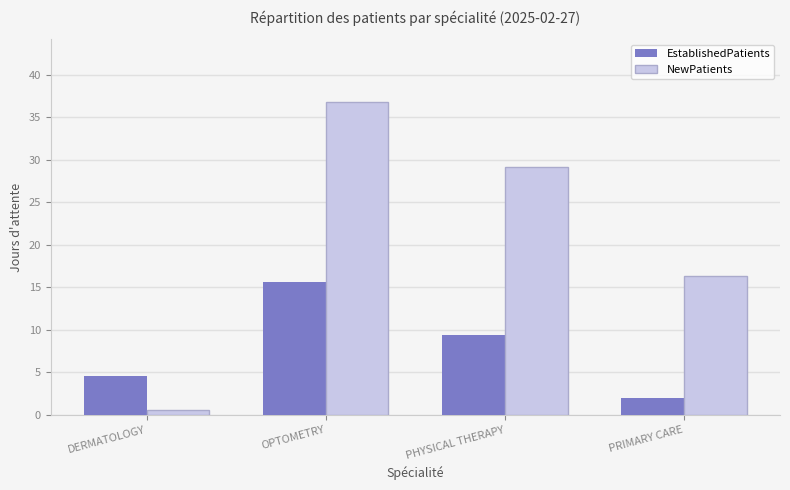

At which category is the sum across all series the highest?

OPTOMETRY